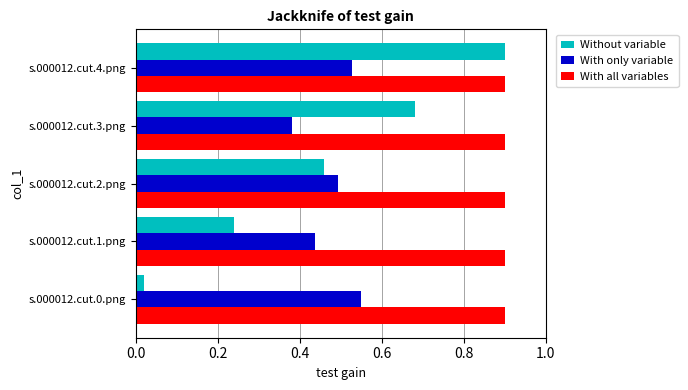

Which label corresponds to the smallest value in the chart?

s.000012.cut.0.png